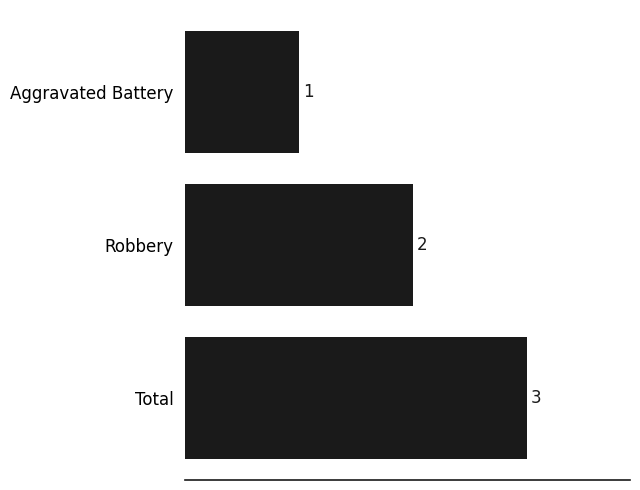

What is the average value?

2